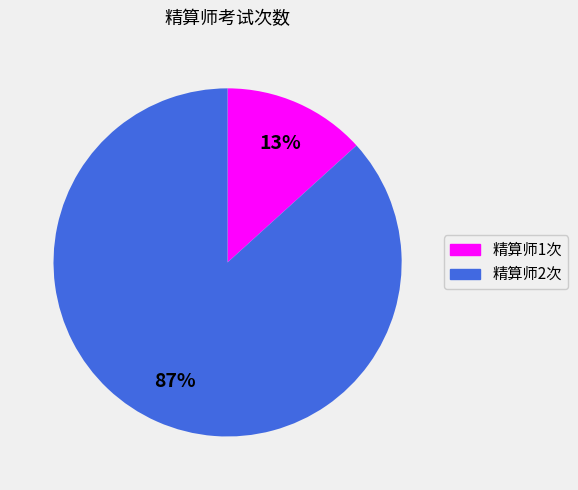

Which has a higher value, 精算师2次 or 精算师1次?

精算师2次